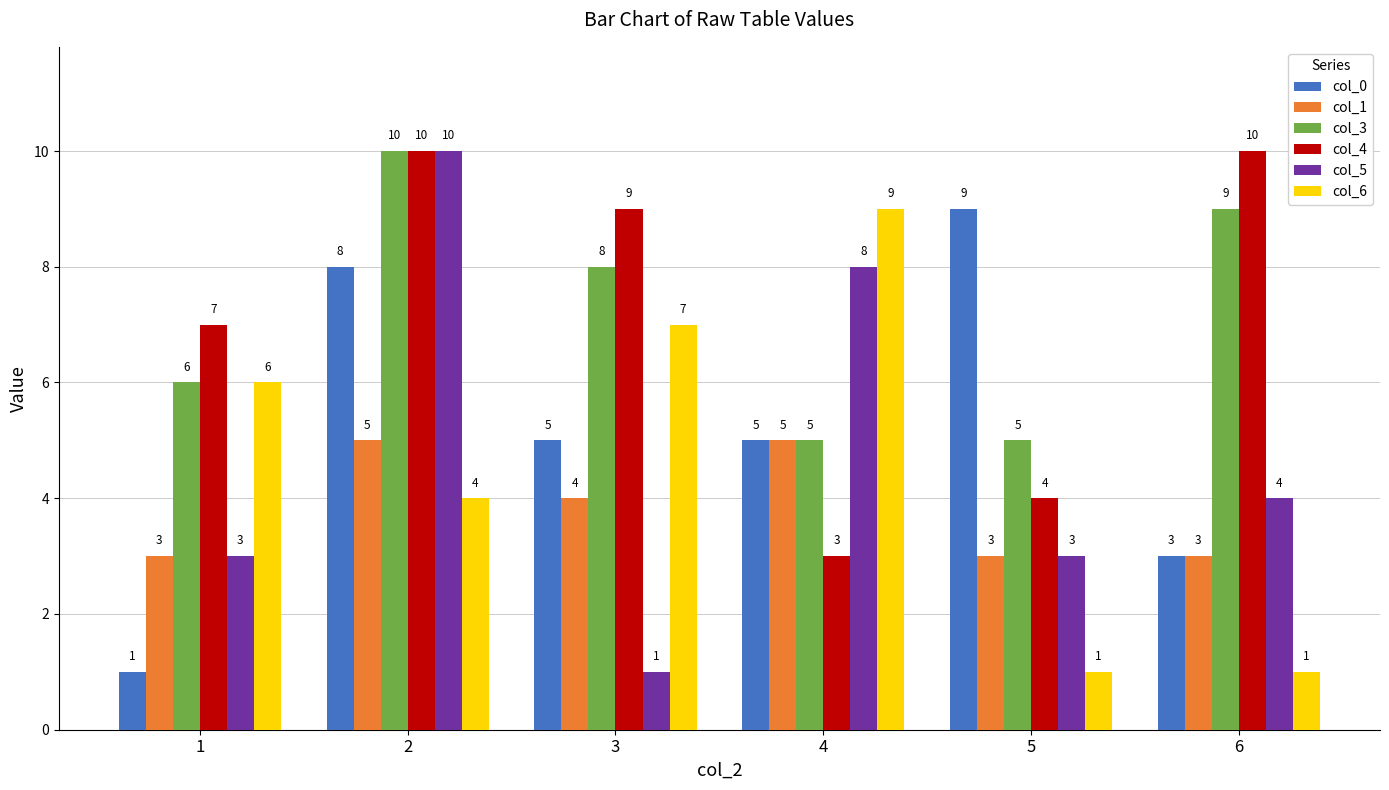

What is the difference between the highest and lowest values at 4?

6